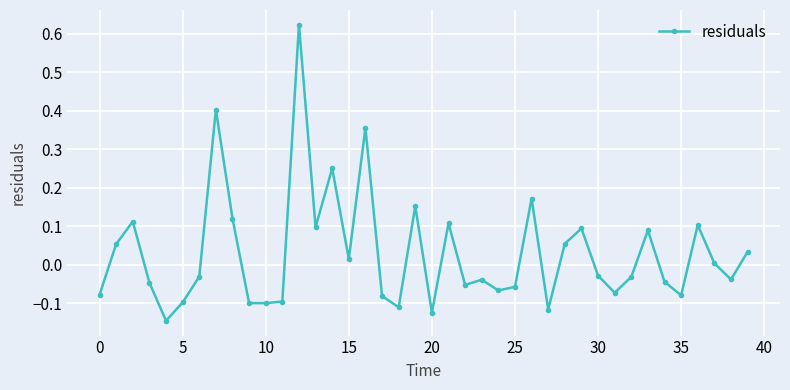

What is the difference between the maximum and second lowest values?

0.7